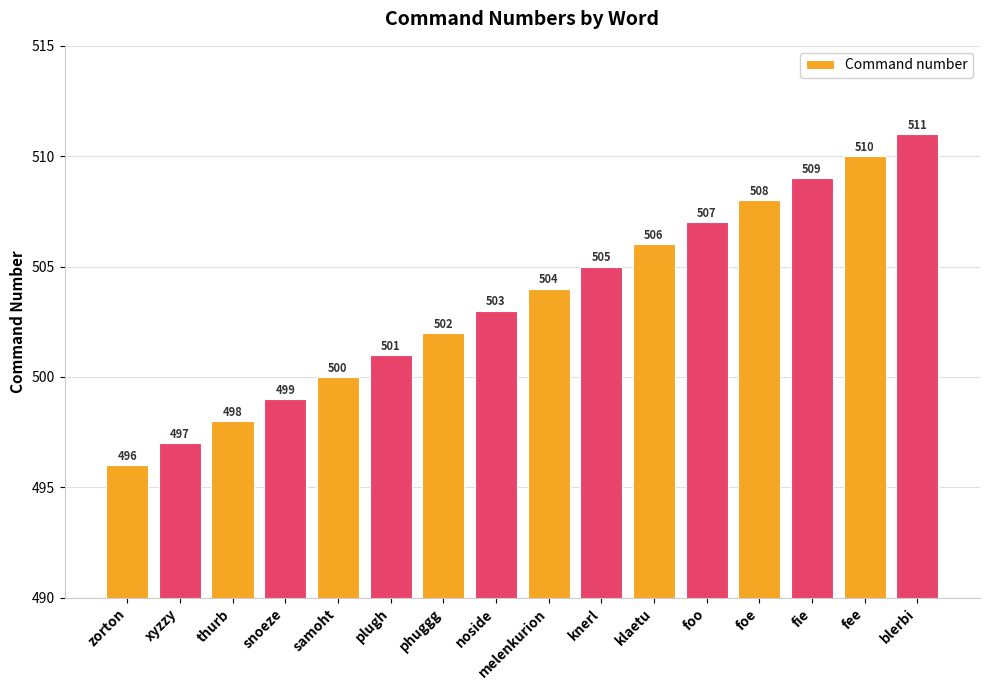

Reading right to left, extract all data points from this chart.

blerbi=511	fee=510	fie=509	foe=508	foo=507	klaetu=506	knerl=505	melenkurion=504	noside=503	phuggg=502	plugh=501	samoht=500	snoeze=499	thurb=498	xyzzy=497	zorton=496